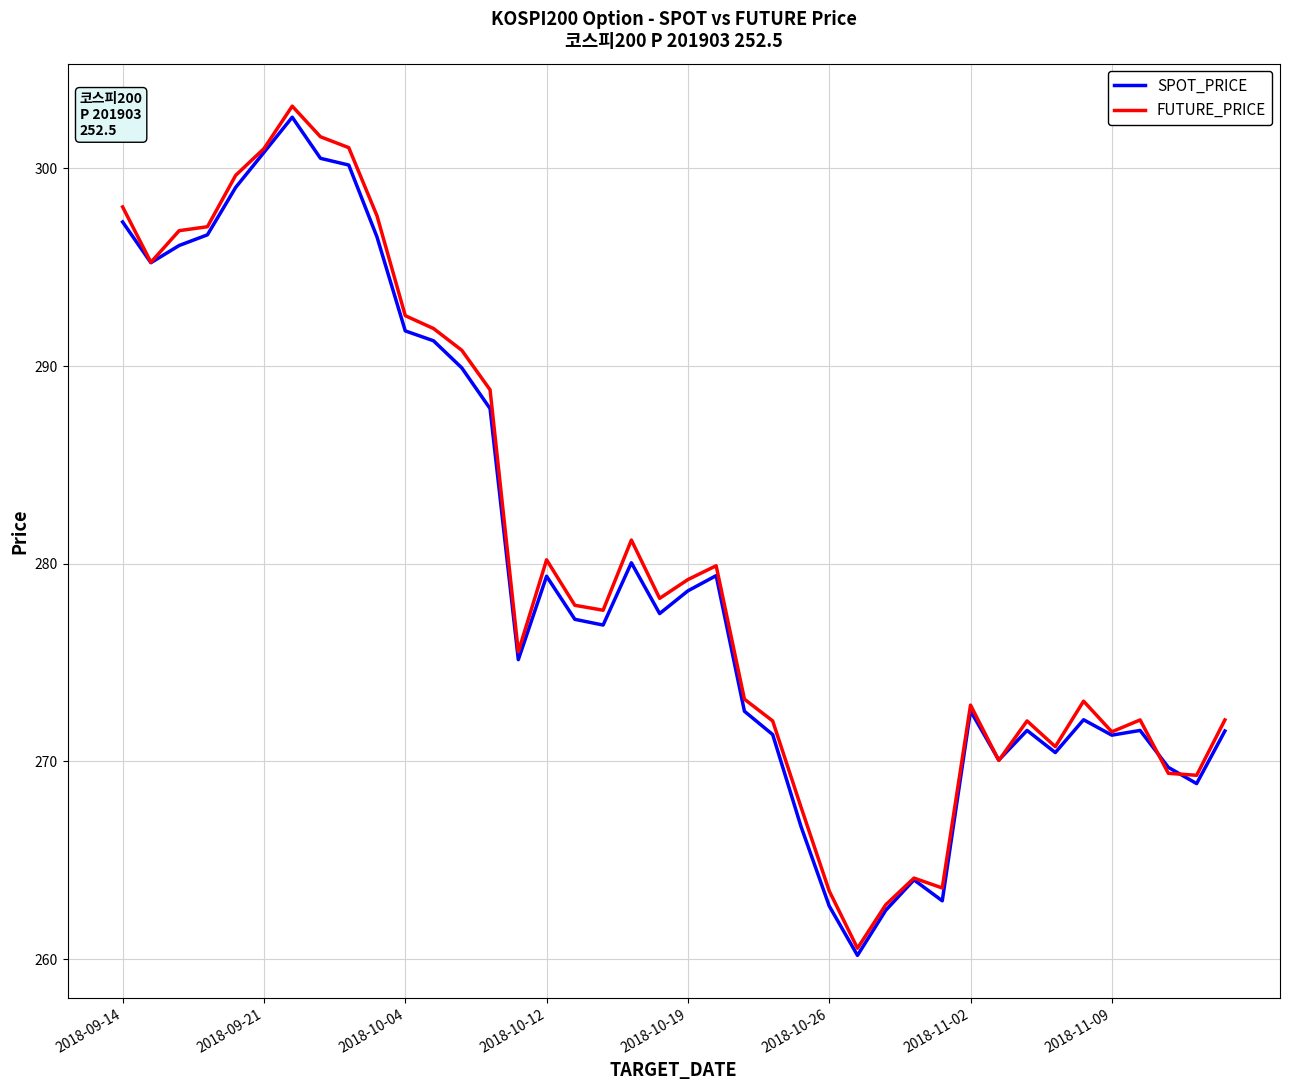

What is the lowest value of the SPOT_PRICE series?

260.2